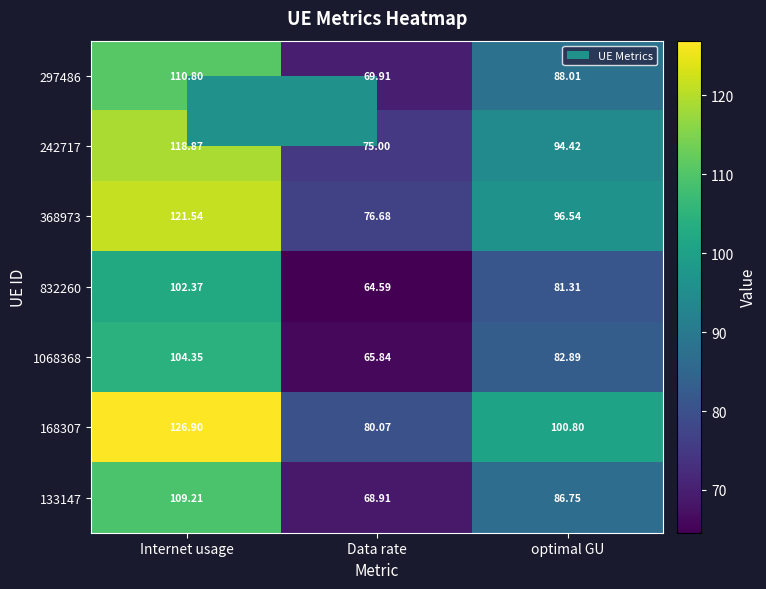

At which category is the sum across all series the highest?

Internet usage